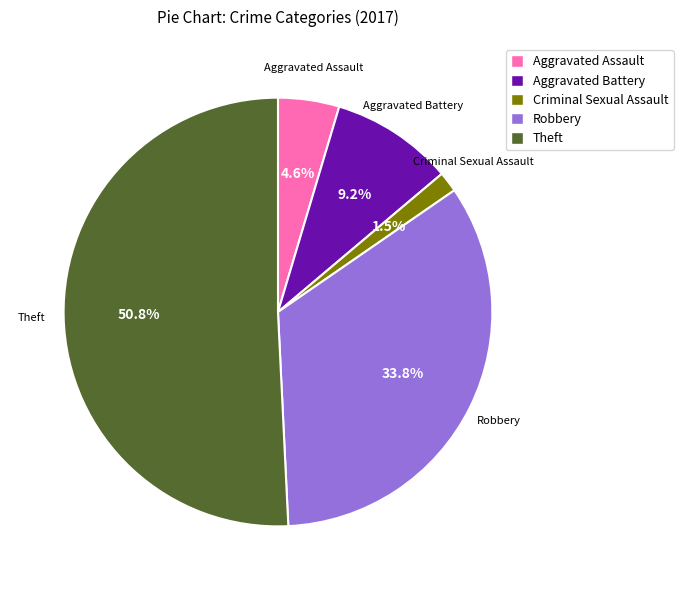

The Robbery slice represents 34% of the pie. True or false?

True